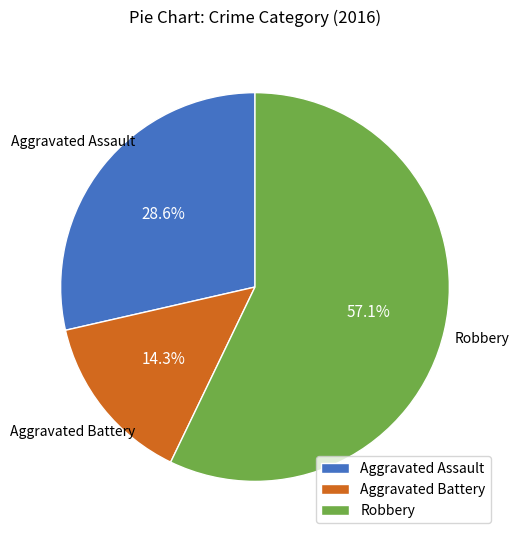

Rank the categories by value from highest to lowest.

Robbery, Aggravated Assault, Aggravated Battery